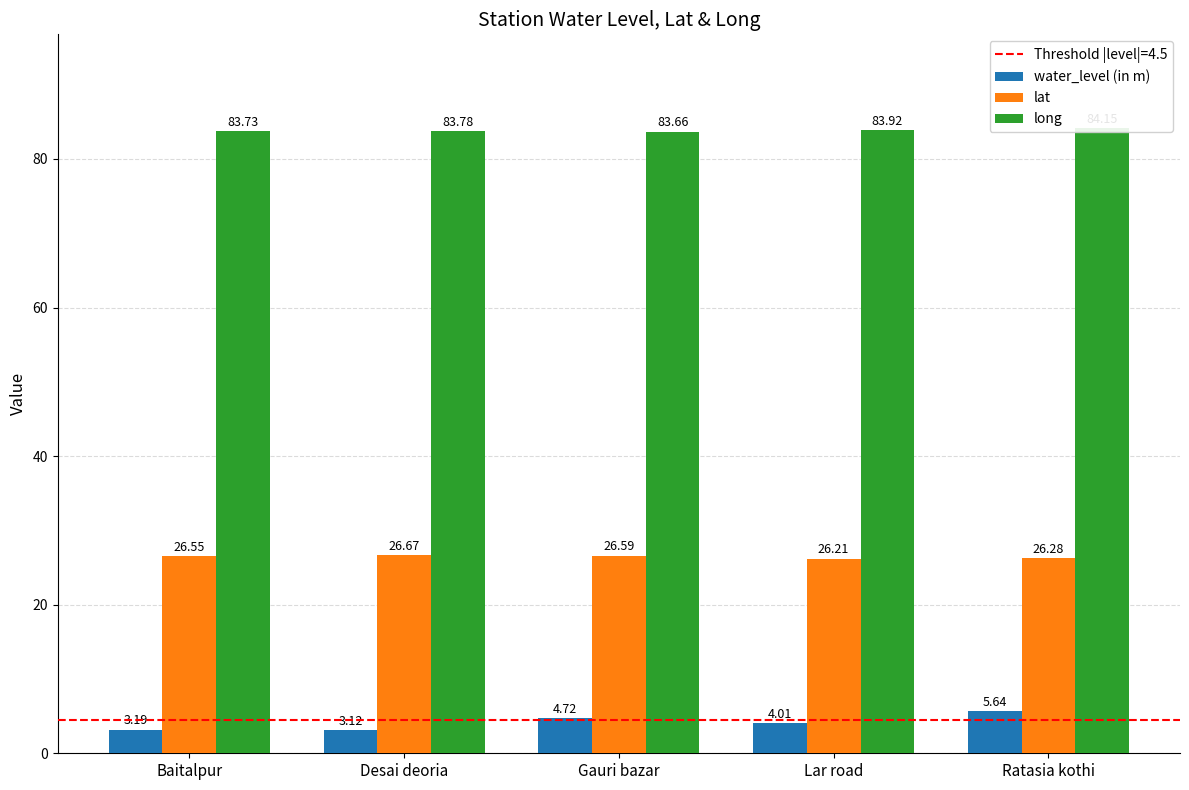

Reading left to right, transcribe all the data shown in this chart.

water_level (in m): 3.2	3.1	4.7	4.0	5.6
lat: 26.6	26.7	26.6	26.2	26.3
long: 83.7	83.8	83.7	83.9	84.1